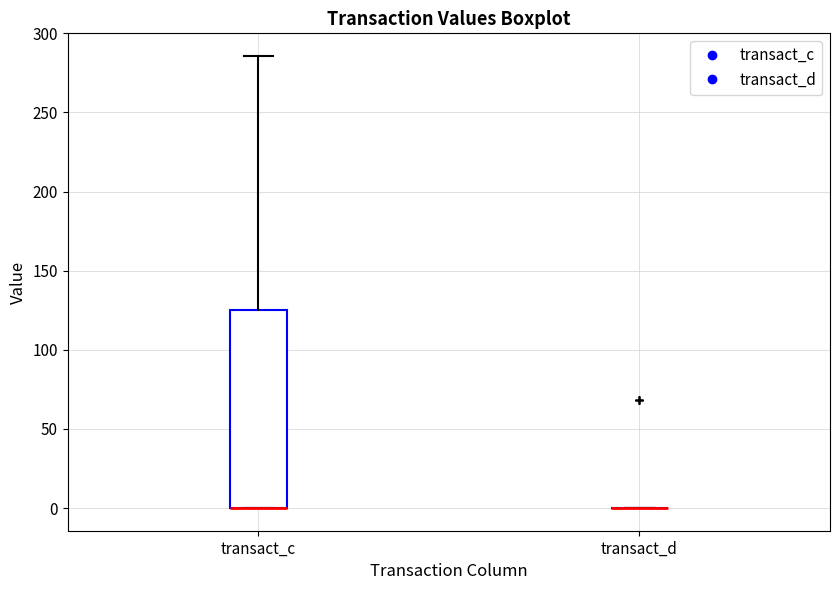

Which box is the tallest, from its lower edge to its upper edge?

transact_c